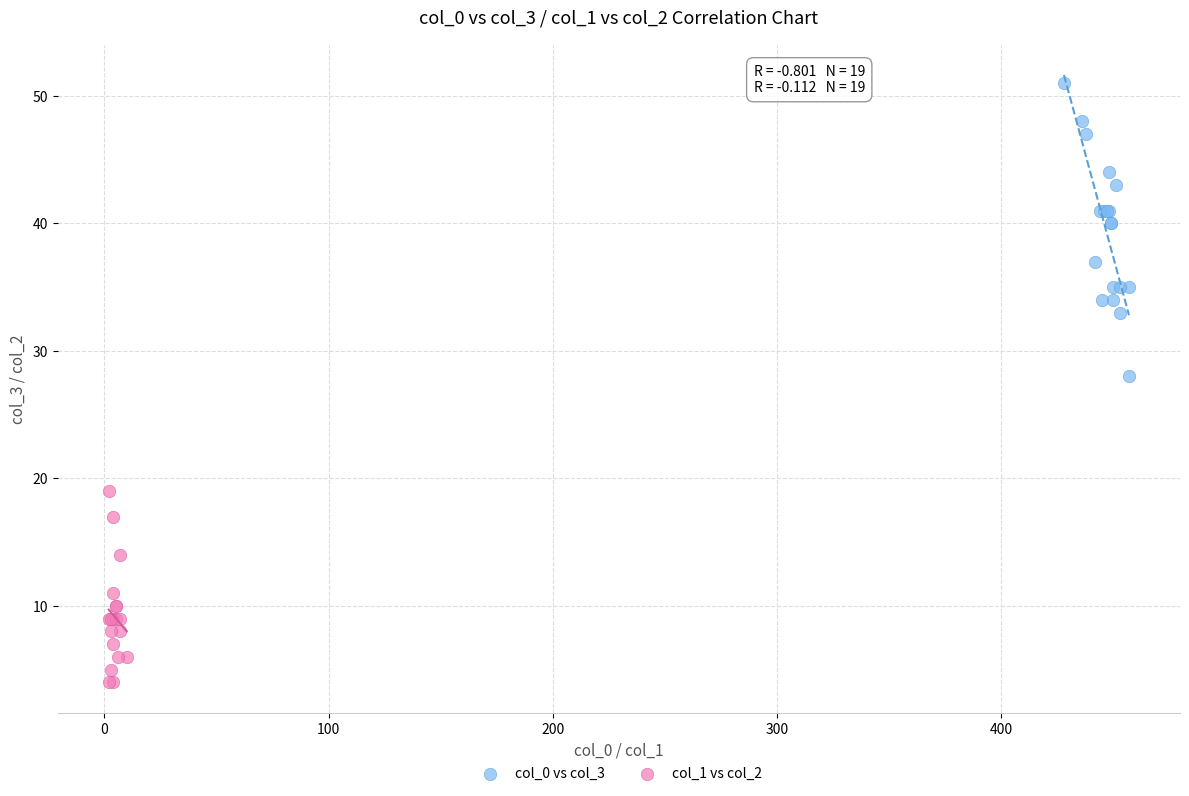

What are all the series names shown in the legend?

col_0 vs col_3, col_1 vs col_2